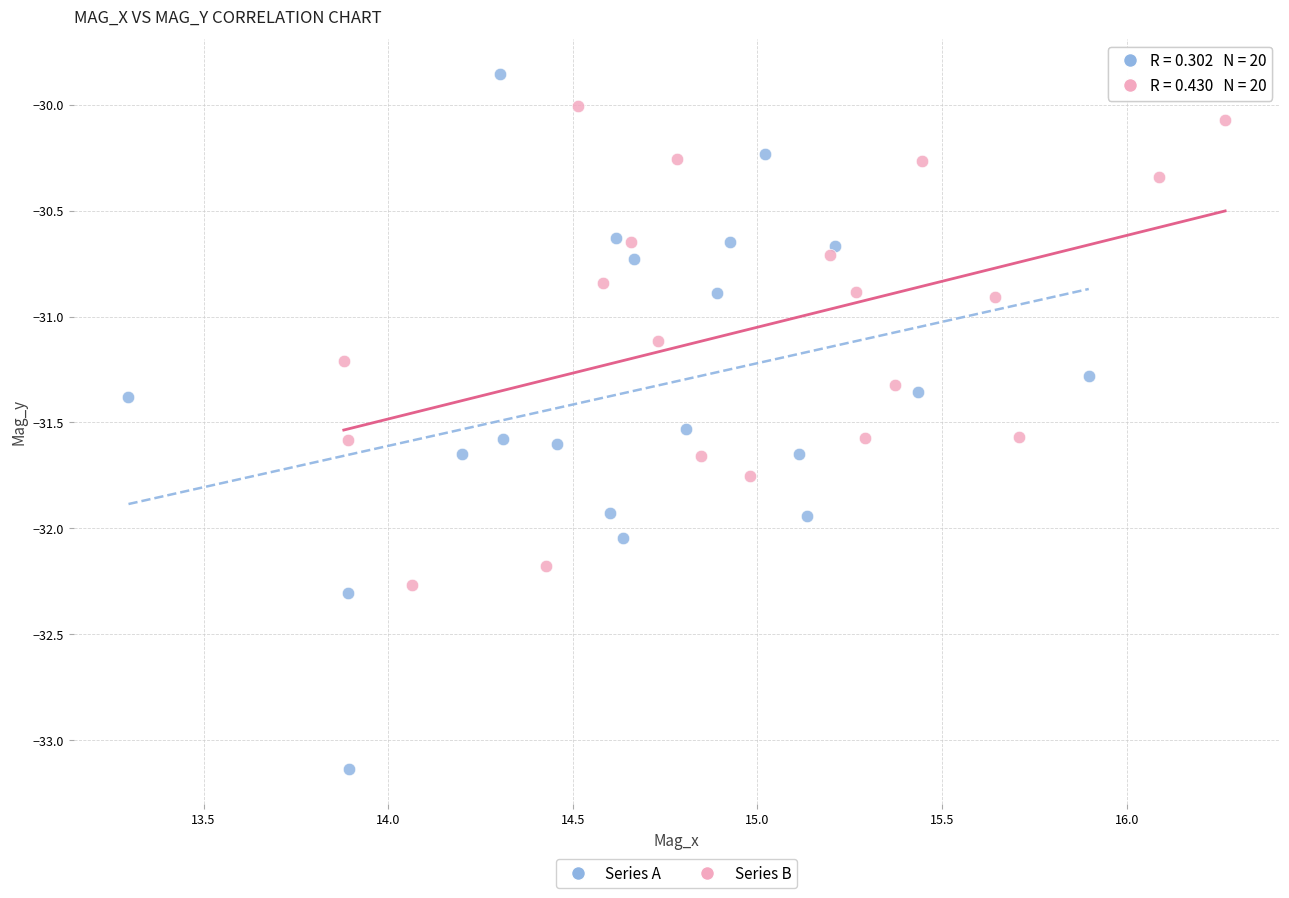

Which series reaches the minimum Y coordinate?

Series A